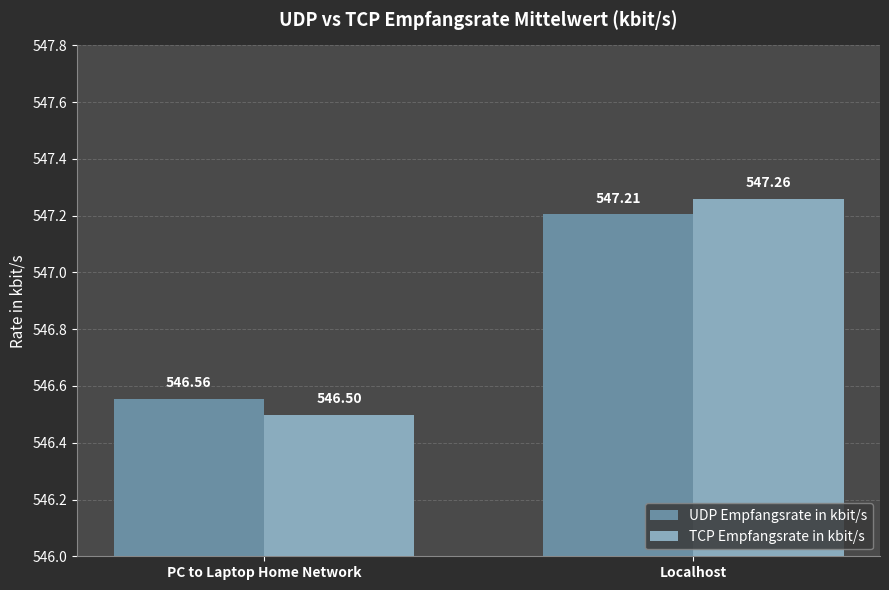

List the labels in order of TCP Empfangsrate in kbit/s value, smallest first.

PC to Laptop Home Network, Localhost